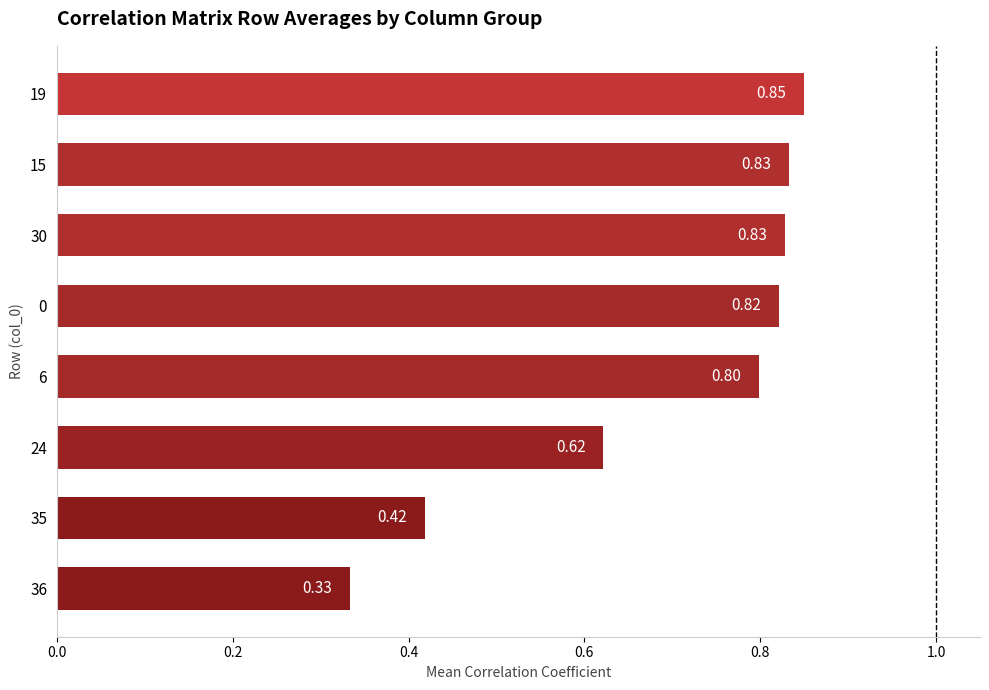

What is the difference between the second highest and minimum values?

0.5